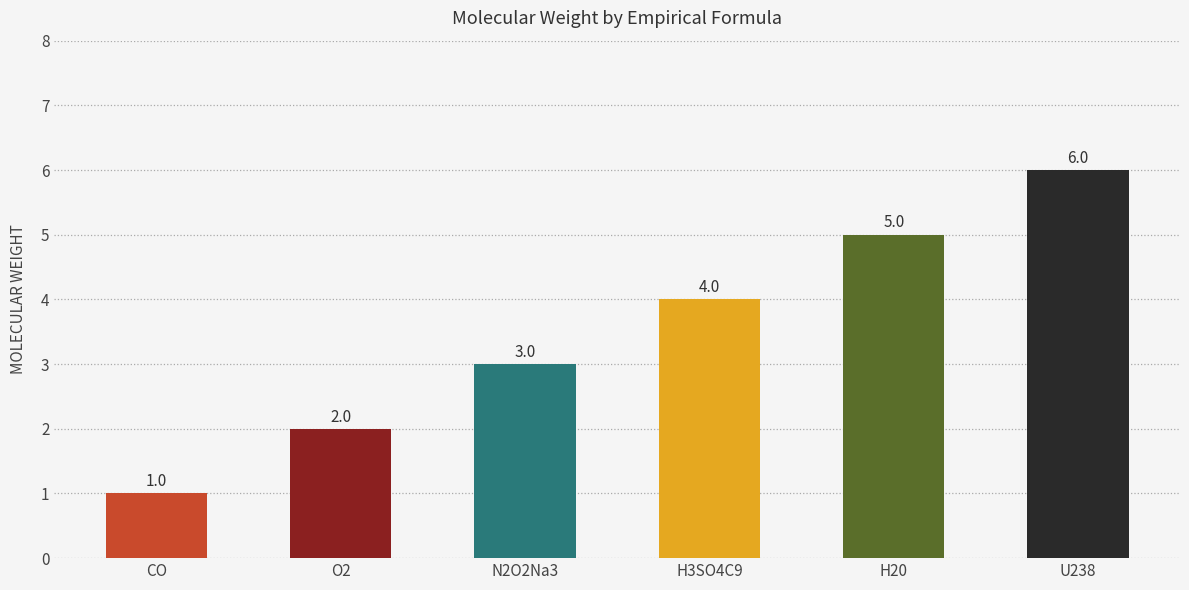

What is the difference between the values at H3SO4C9 and O2?

2